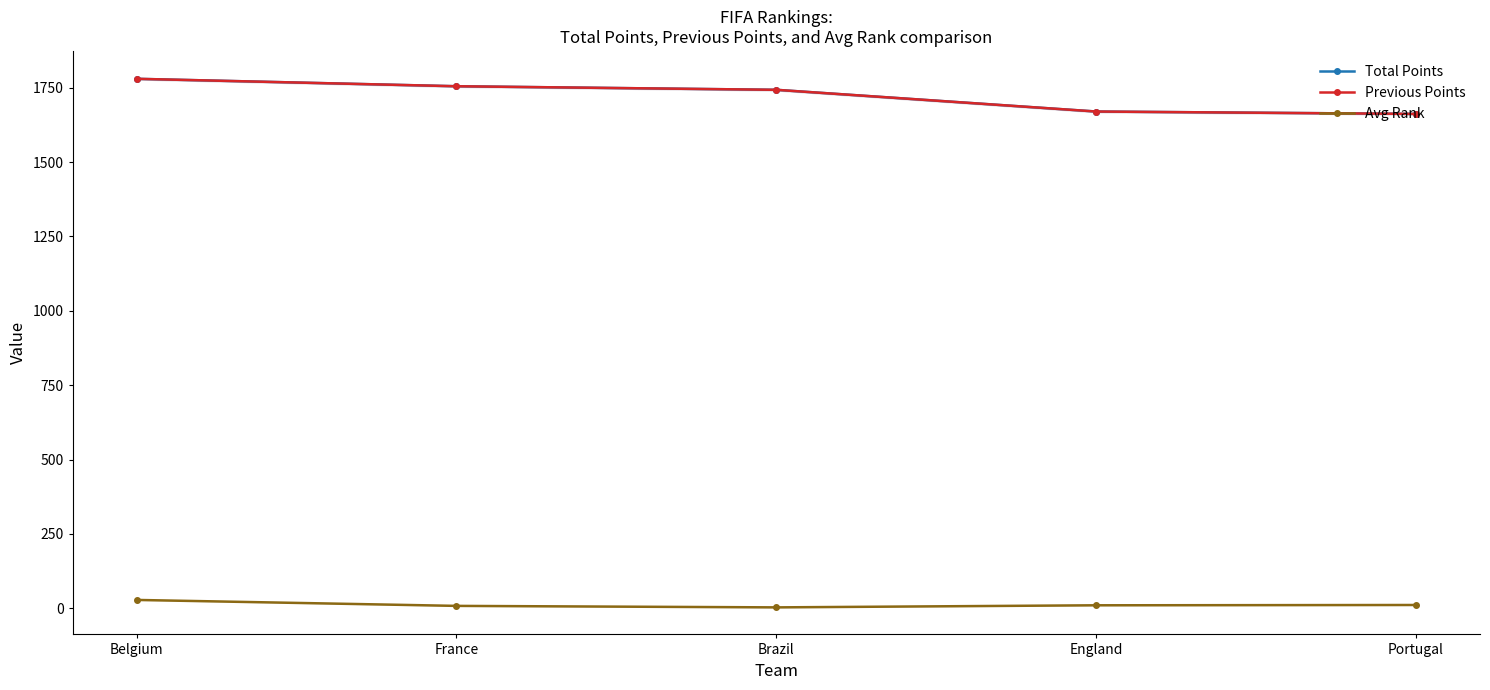

Where is Previous Points nearest to the value 1721?

Brazil